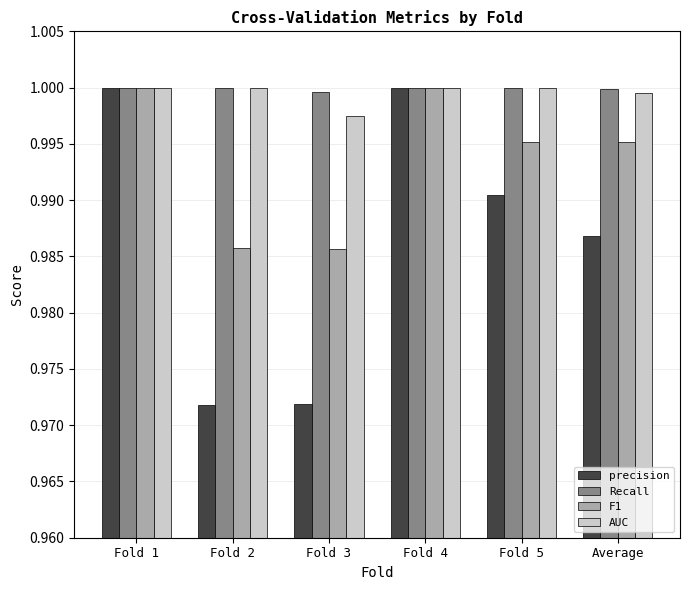

How many data points does each series have?

6